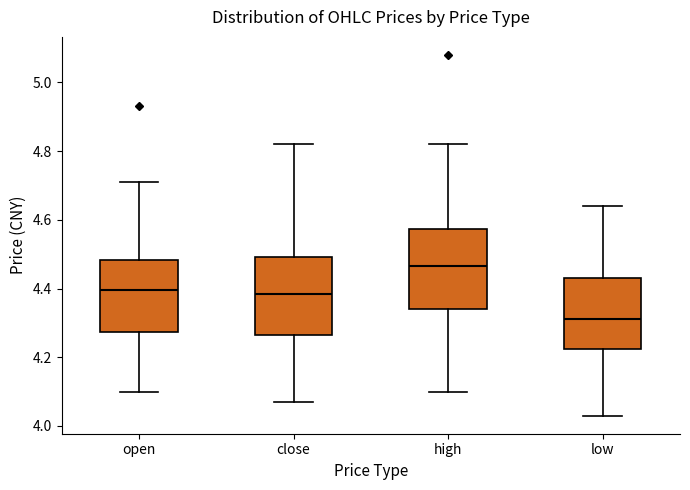

Where is the upper edge of the box for close on the y-axis? The values are not printed on the chart, so give them approximately, as read against the axis.

4.50